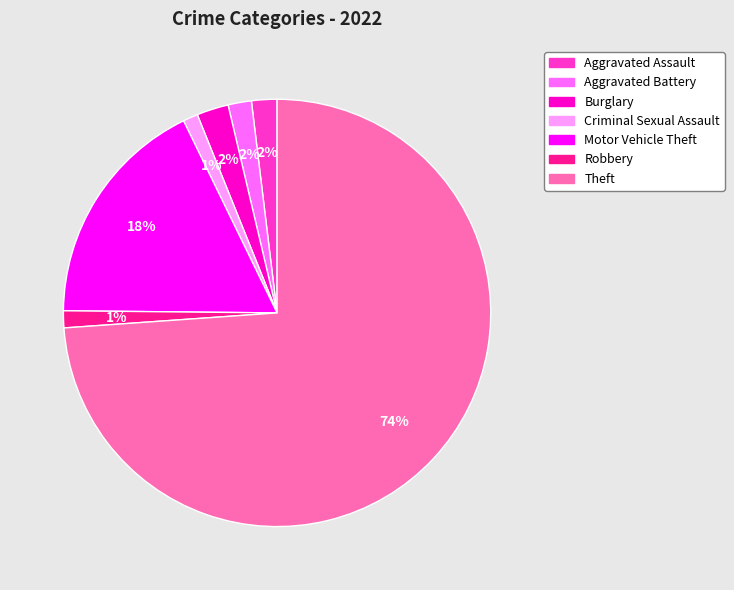

Count the number of slices in the pie.

7